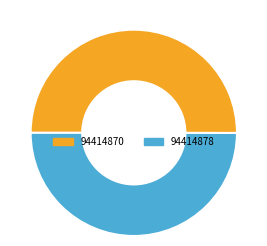

Is it true that 94414870 is 64% of the pie?

False